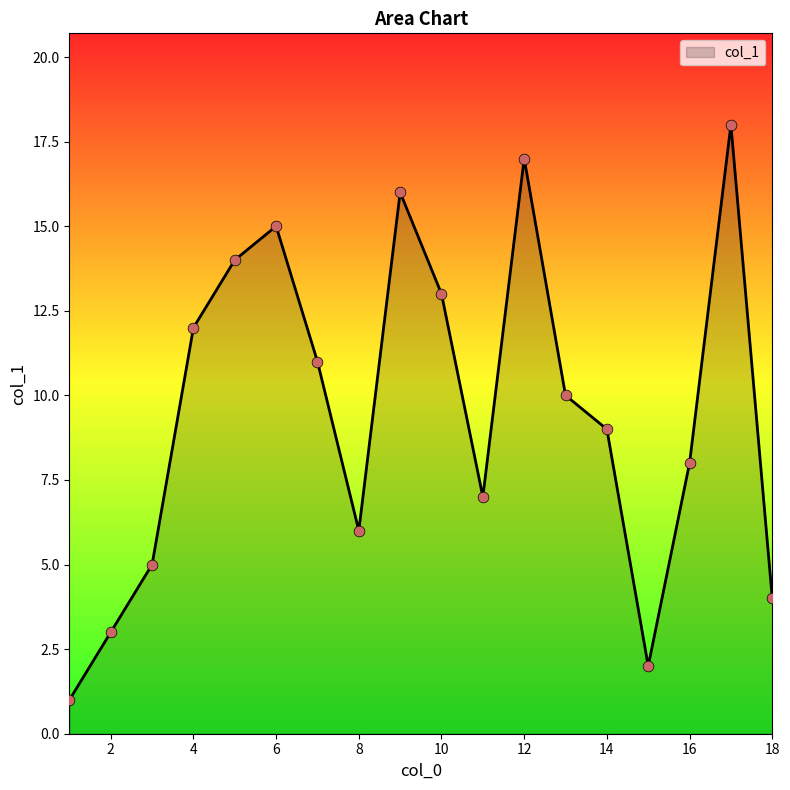

What is the difference between the maximum and minimum values?

17